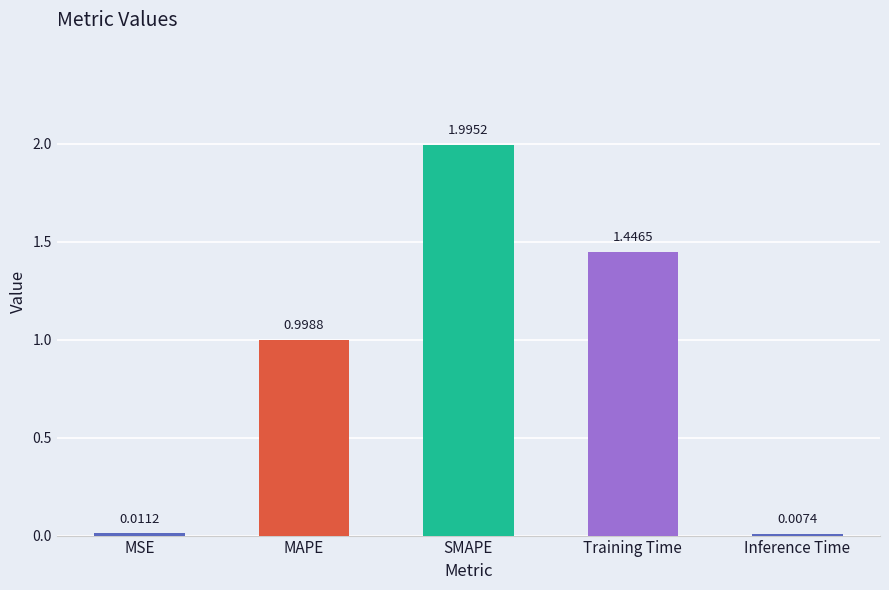

Between Inference Time and MSE, which is larger?

MSE